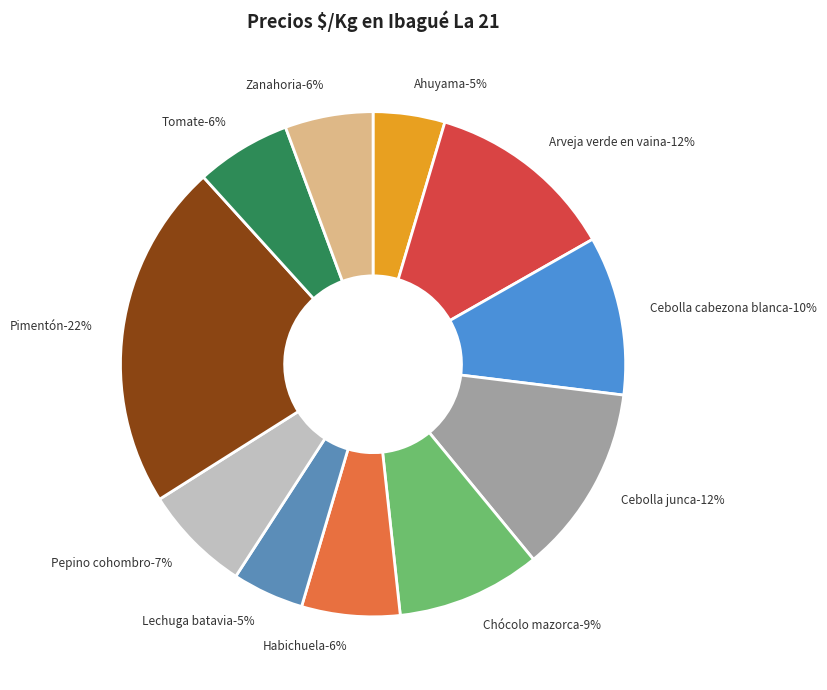

What is the ratio of the value at Ahuyama to the value at Pepino cohombro?

0.7